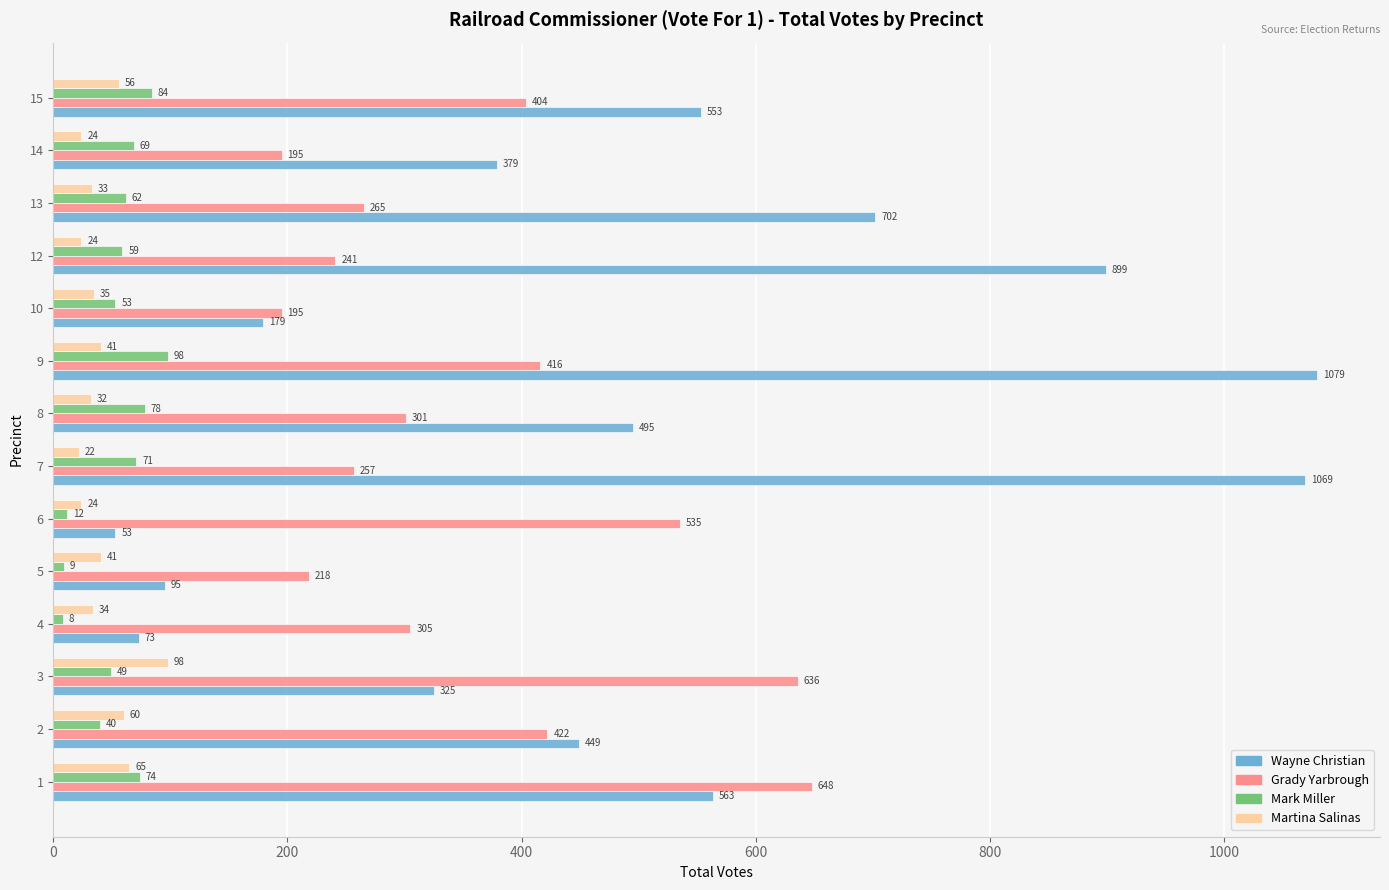

Which series changed the most between 7 and 9?

Grady Yarbrough